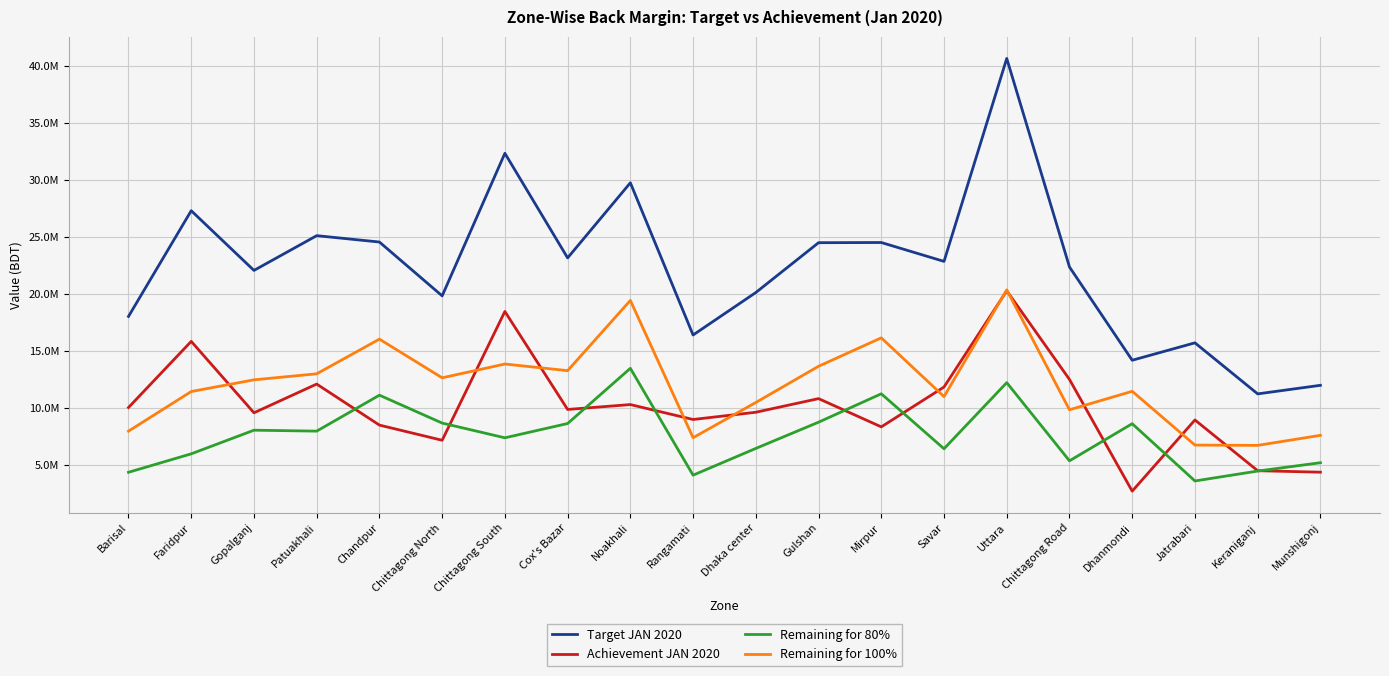

True or false: Remaining for 80% has more than 1 points higher than both neighbors.

True